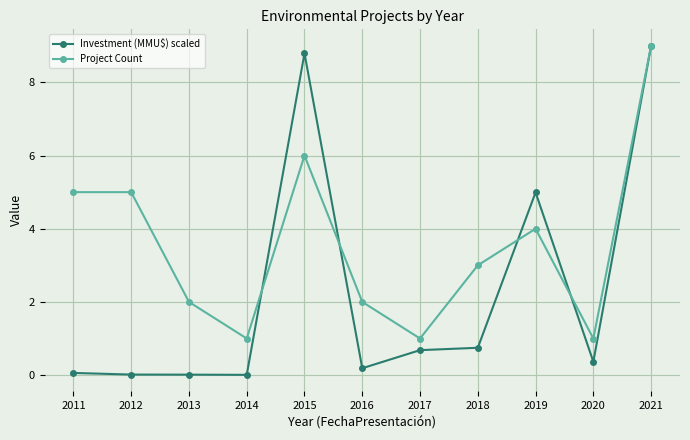

Is it true that Project Count equals 3.7 at 2015?

False